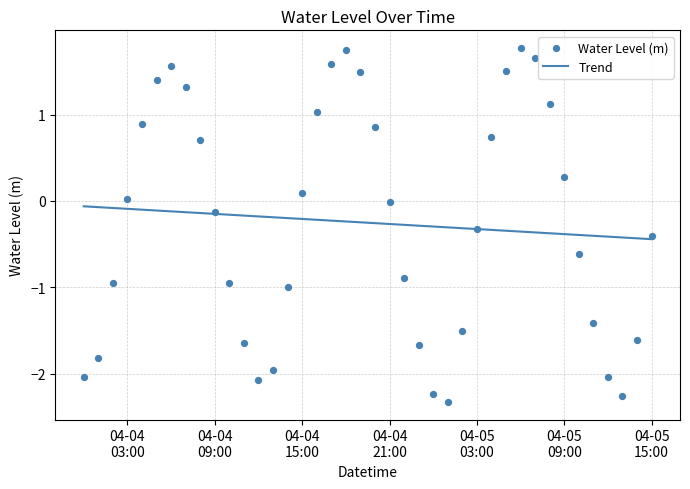

Which series has the largest total across all categories?

Water Level (m)